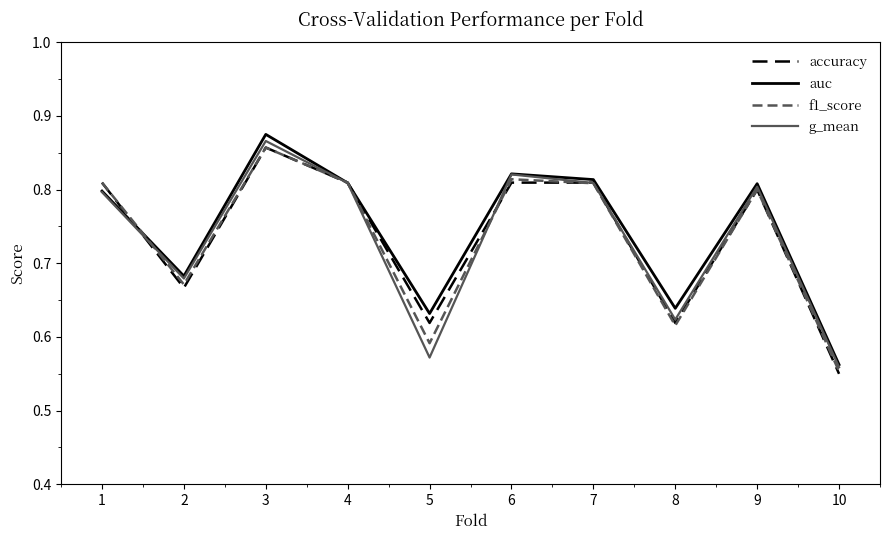

Between 2 and 4, which series saw the biggest shift?

accuracy